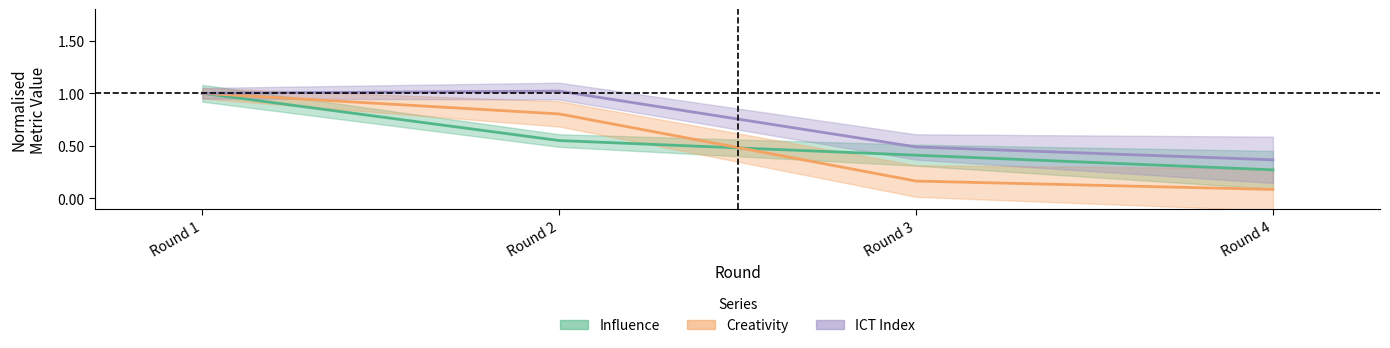

What is the value of the ICT Index point at the 2nd from the left?

1.0